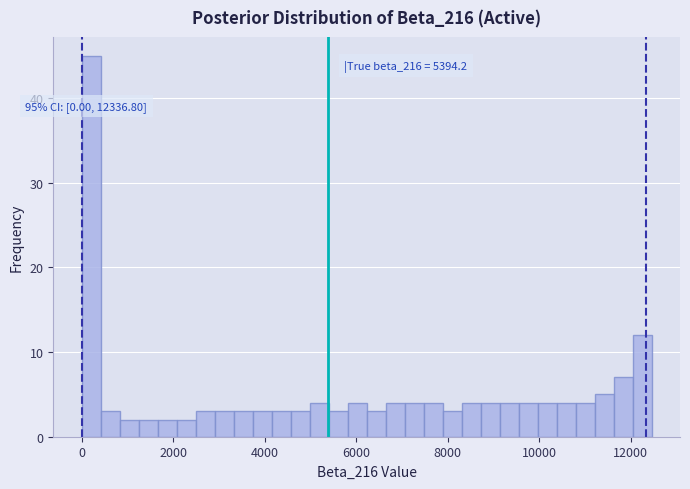

Around what value on the x-axis is the tallest bar? Give the approximate position of its centre, as read against the axis.

200